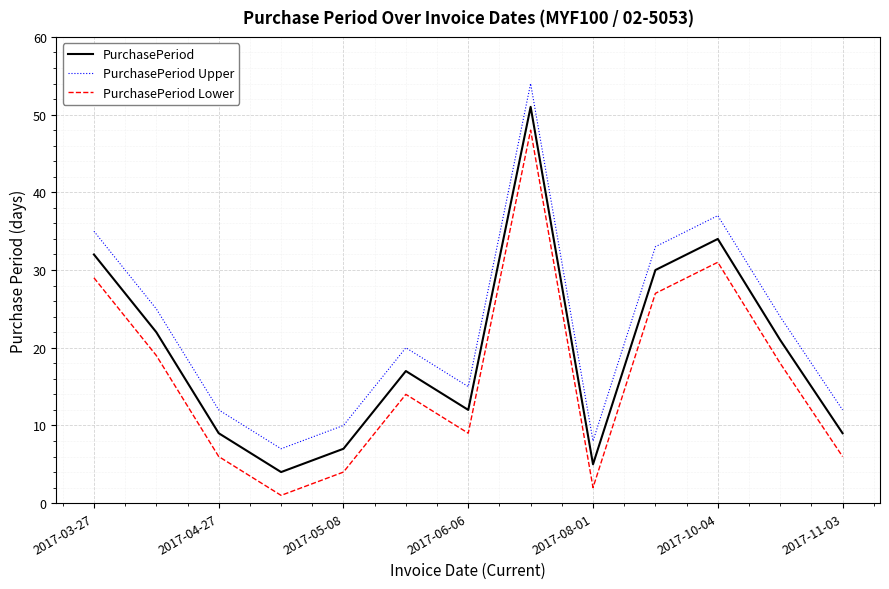

True or false: PurchasePeriod Upper and PurchasePeriod intersect in this chart.

False